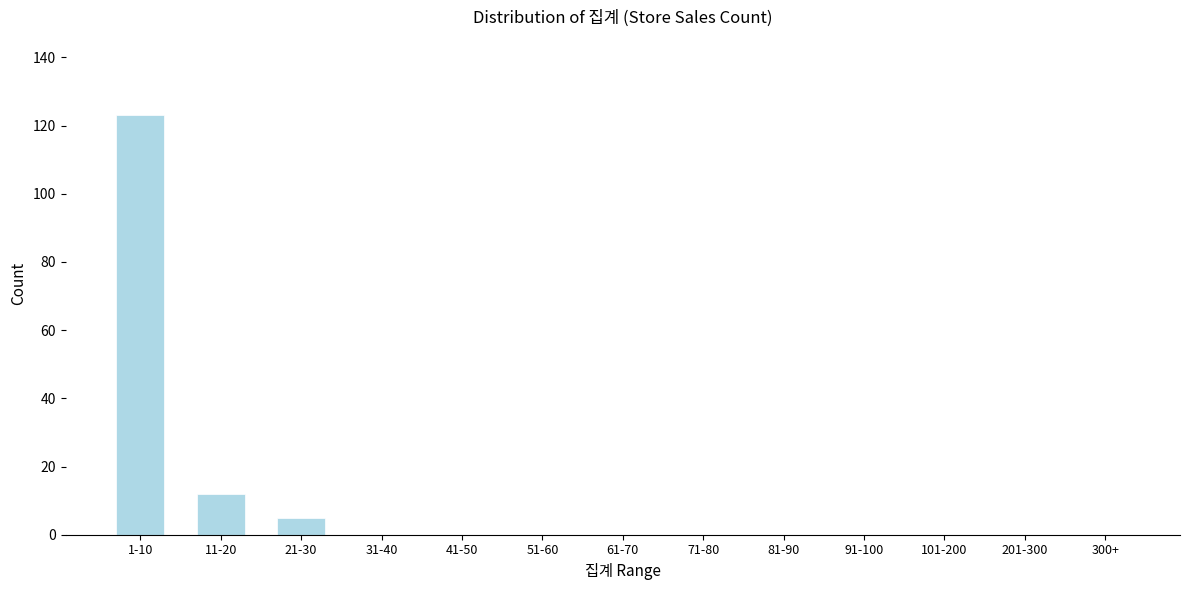

Reading left to right, list all the values displayed in this chart.

1-10=123	11-20=12	21-30=5	31-40=0	41-50=0	51-60=0	61-70=0	71-80=0	81-90=0	91-100=0	101-200=0	201-300=0	300+=0